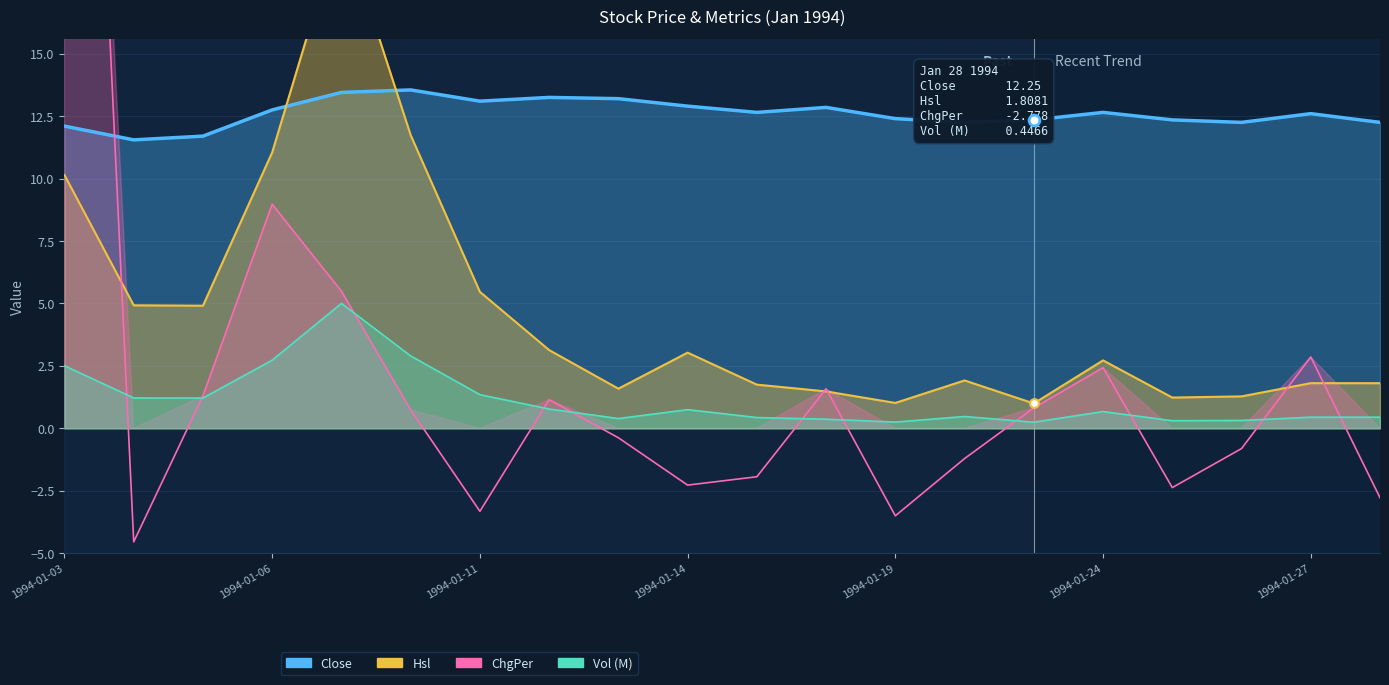

Which series has the largest total across all categories?

Close